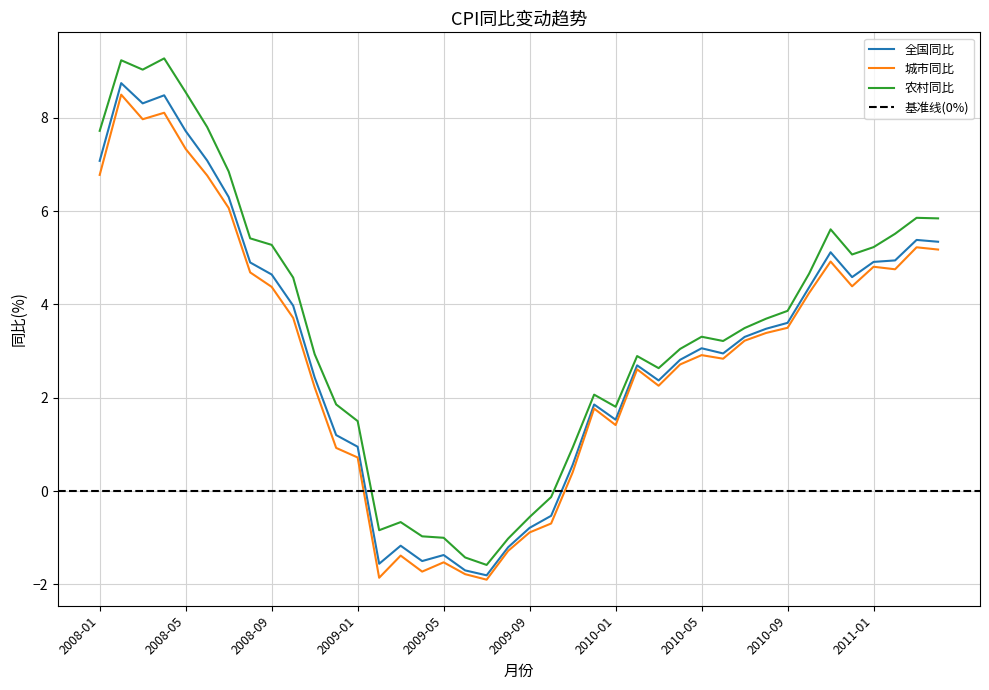

The value of 农村同比 at 2008-01 is 7.7. True or false?

True